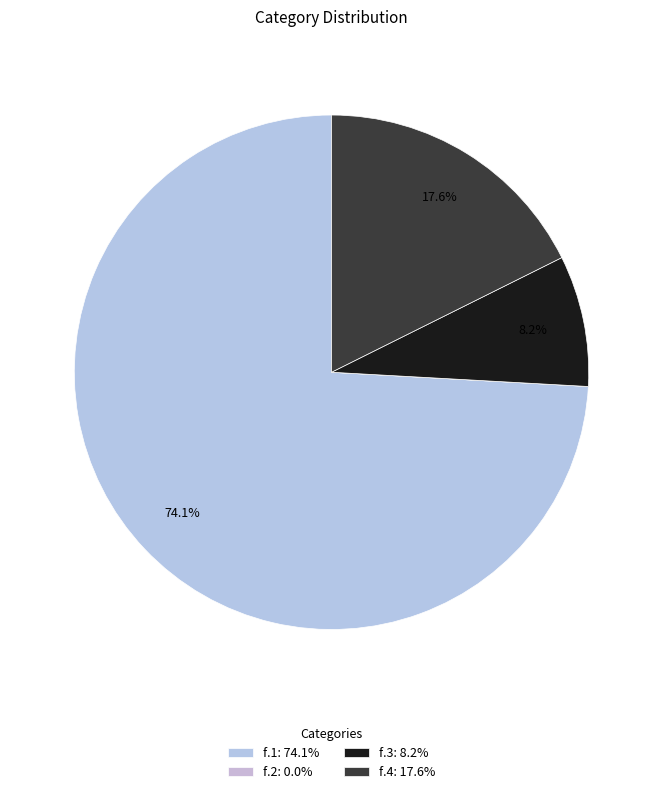

How much of the chart is everything except f.1?

25.9%